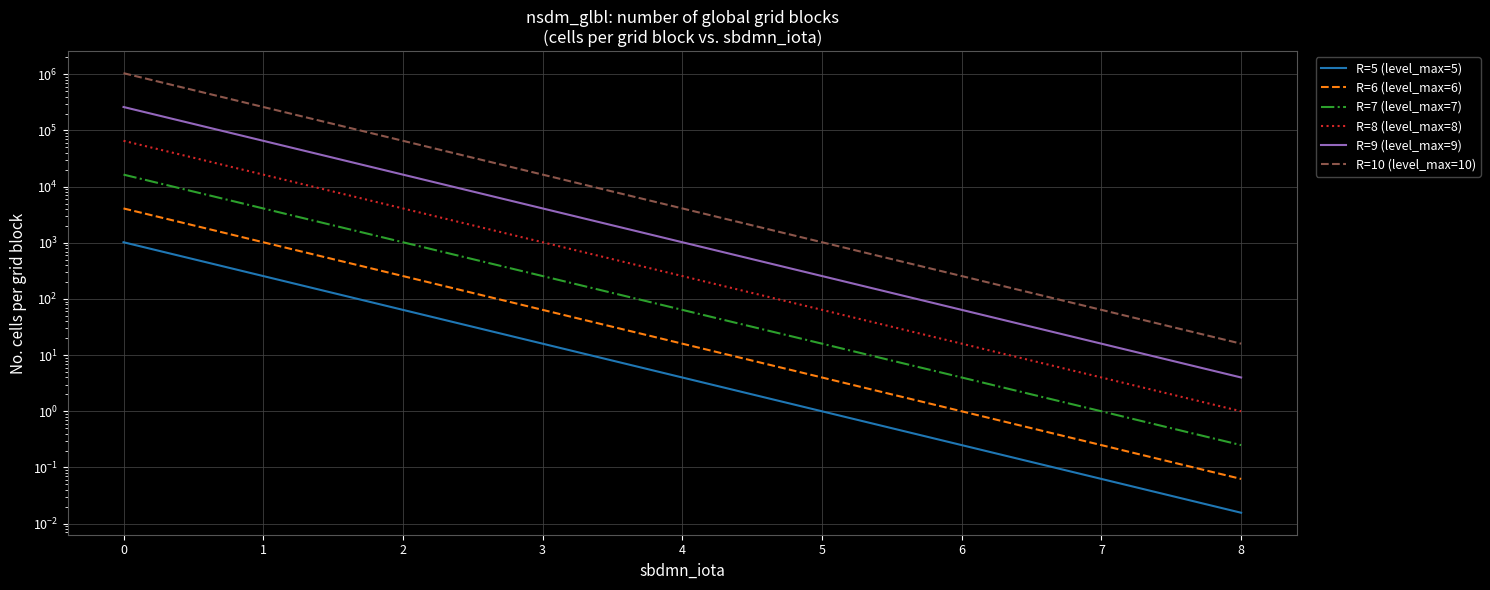

Does the chart have visible grid lines?

Yes